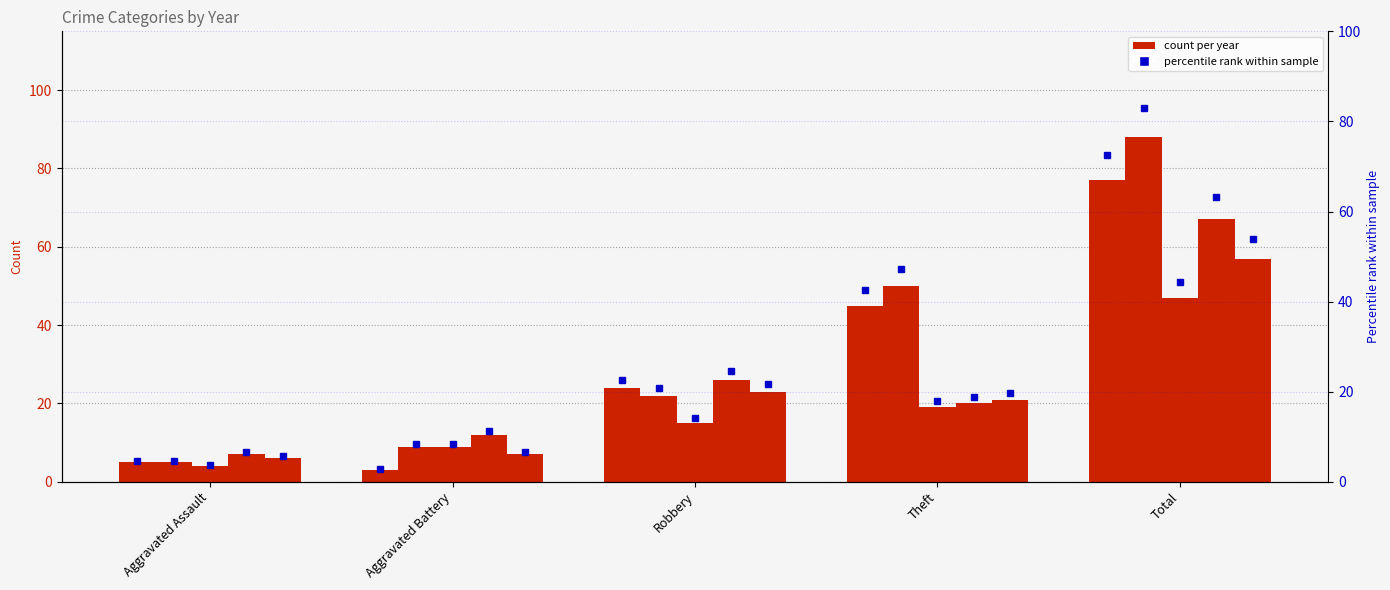

At which category is the sum across all series the highest?

Total